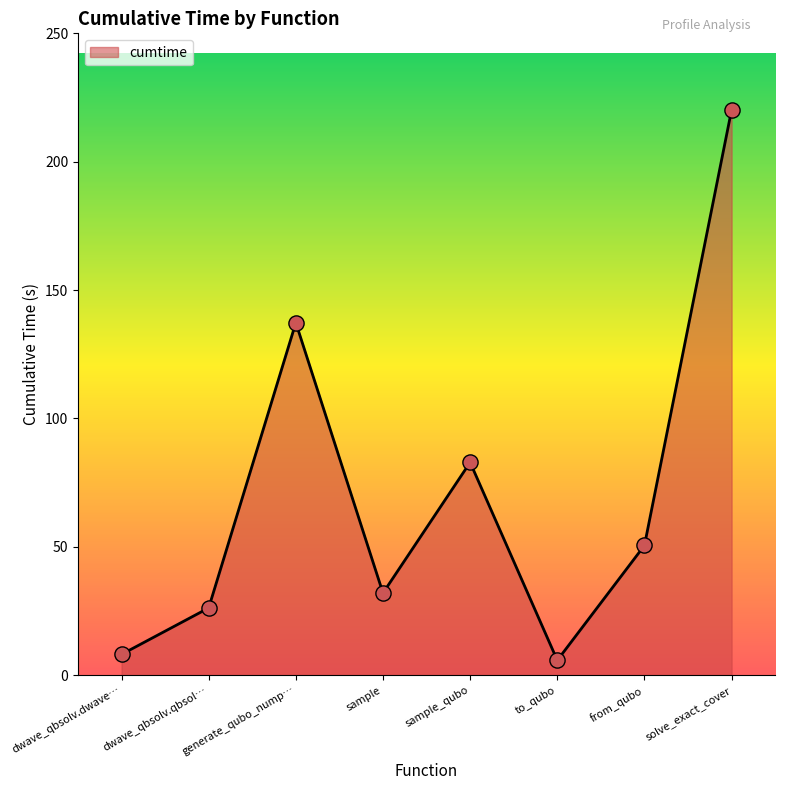

Approximately how many times larger is the value at dwave_qbsolv.qbsol… compared to sample?

0.8